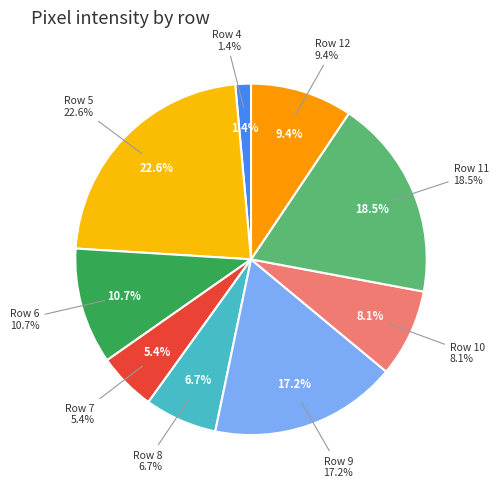

What percentage is NOT represented by Row 4?

98.6%